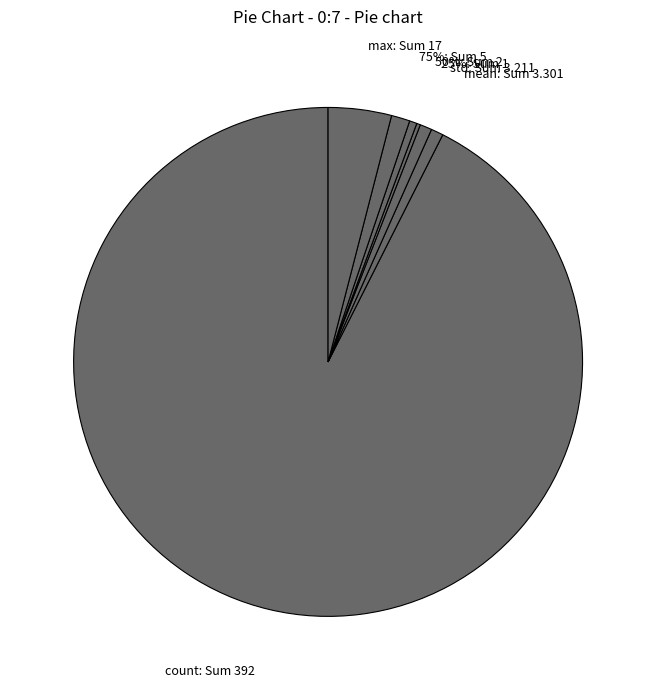

True or false: mean accounts for 1% of the total.

True